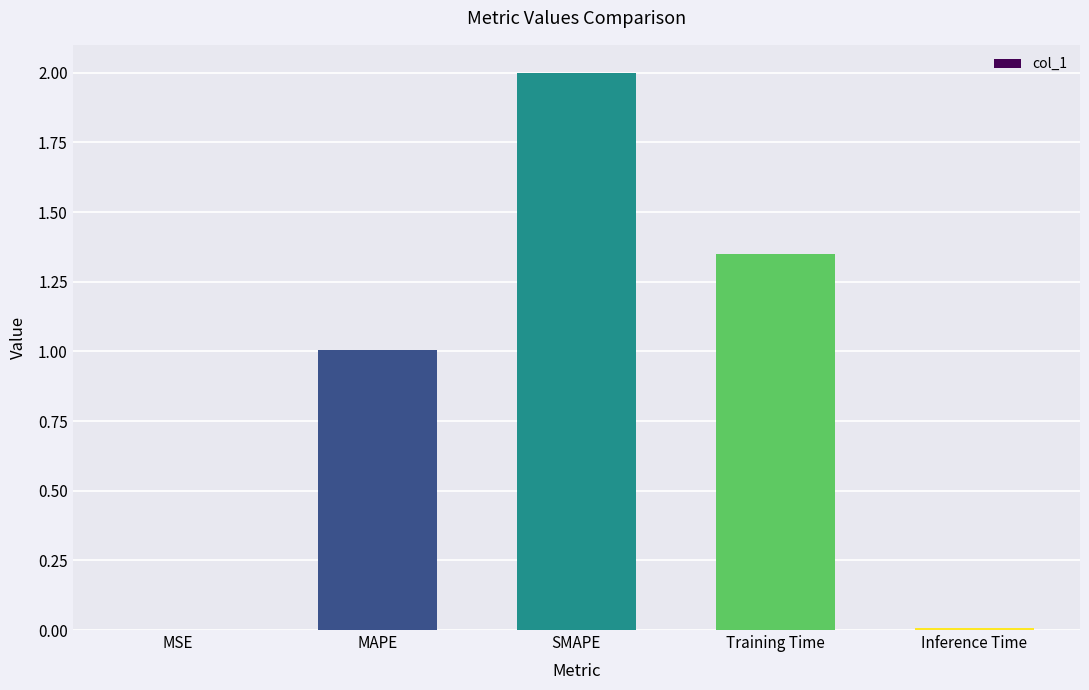

Is it true that the value at MSE is 0.0?

True